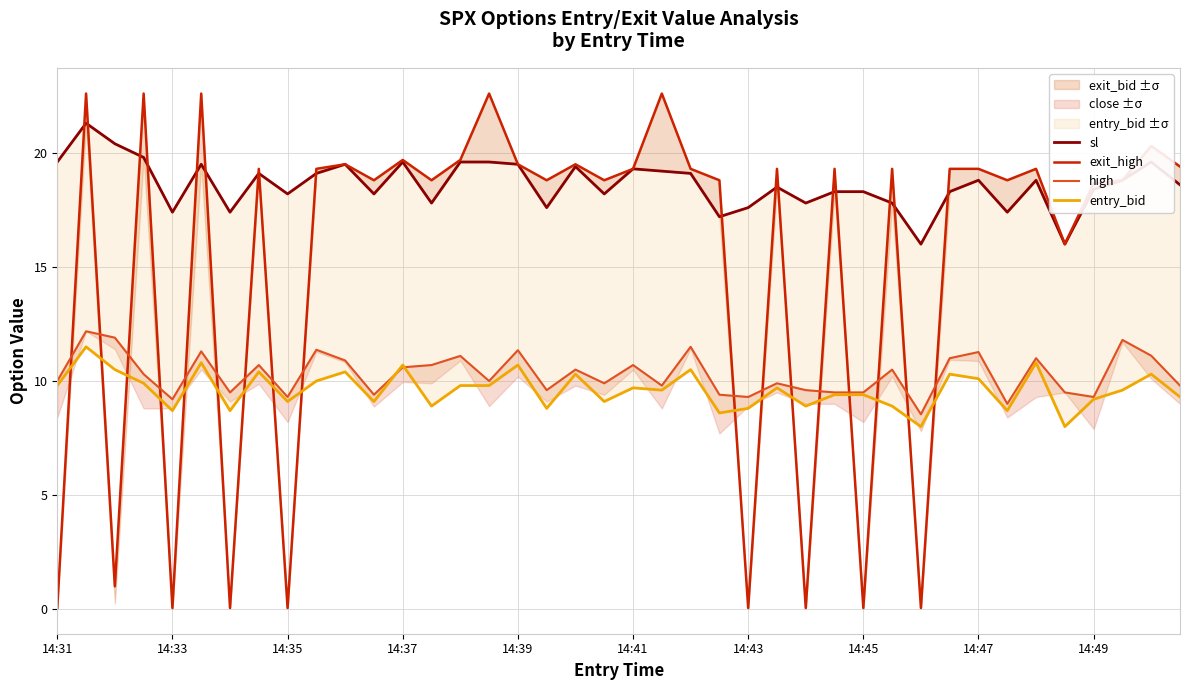

True or false: sl and exit_high intersect in this chart.

True